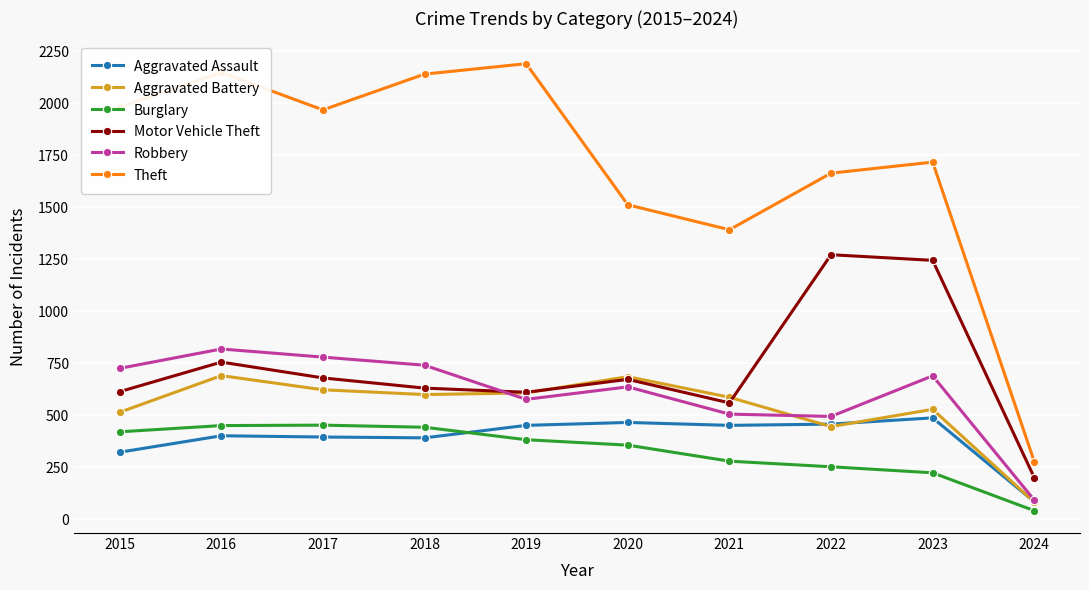

Is it true that Theft equals 498 at 2024?

False